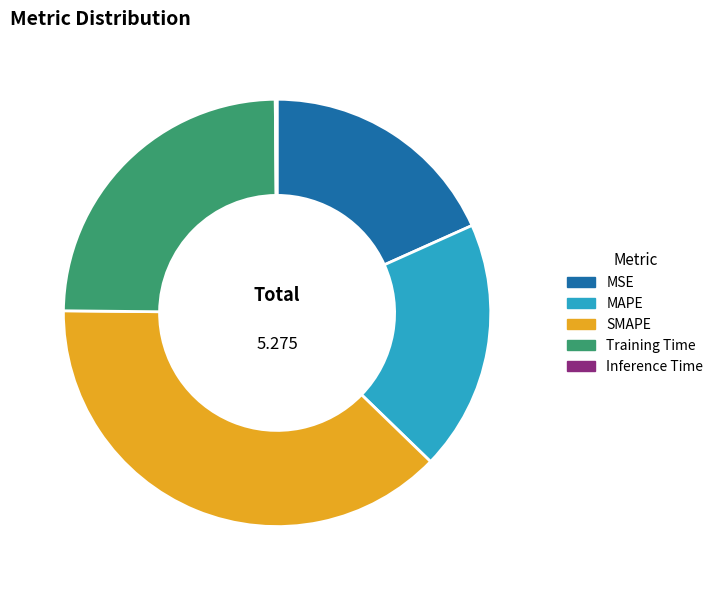

Which slice is the largest?

SMAPE